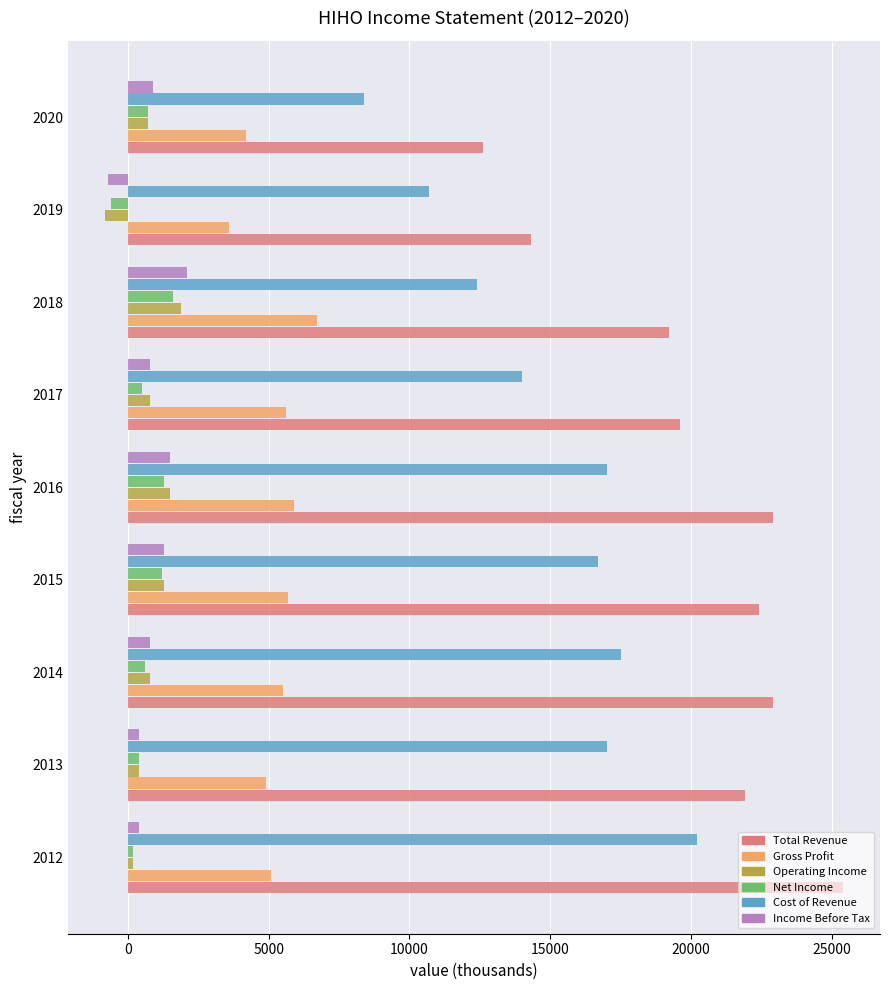

What is the difference between the second highest and second lowest values in the Net Income series?

1100